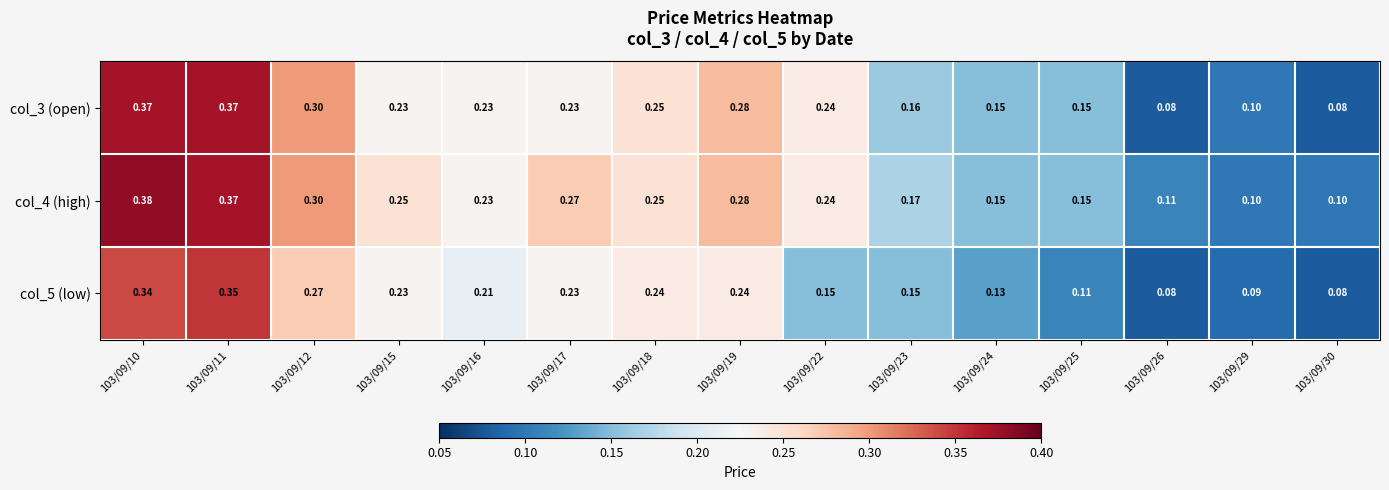

At how many categories does at least one series exceed 0?

15